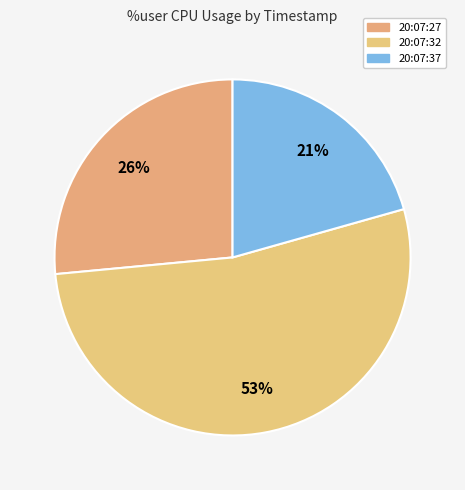

Do 20:07:32 and 20:07:27 together represent more than half of the pie?

Yes